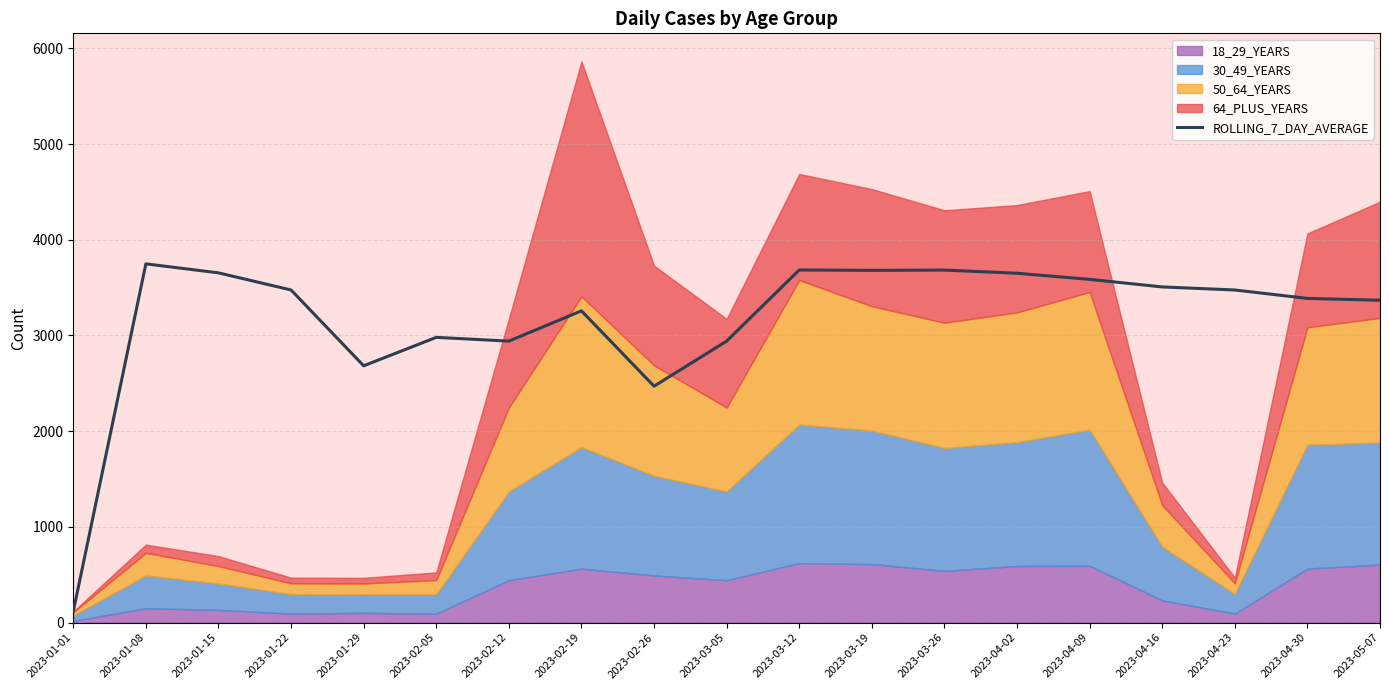

Which category has the lowest value in the ROLLING_7_DAY_AVERAGE series?

2023-01-01